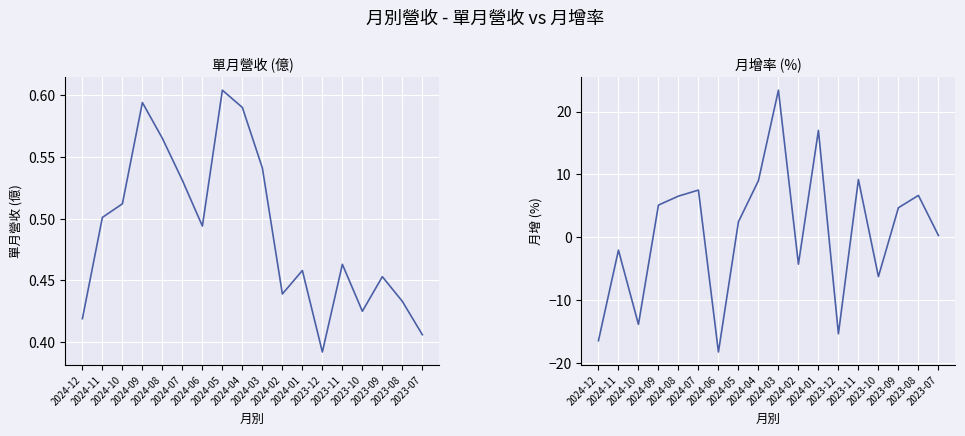

The value of 月增(%) at 2024-11 is -1.0. True or false?

False